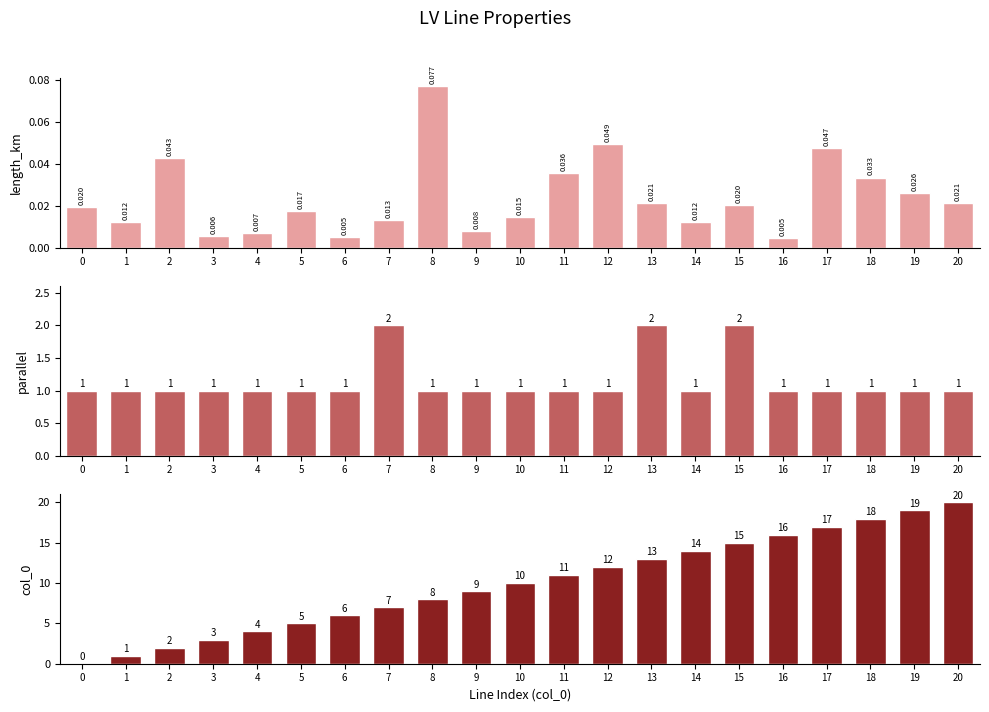

Which category has the highest value in the col_0 series?

20